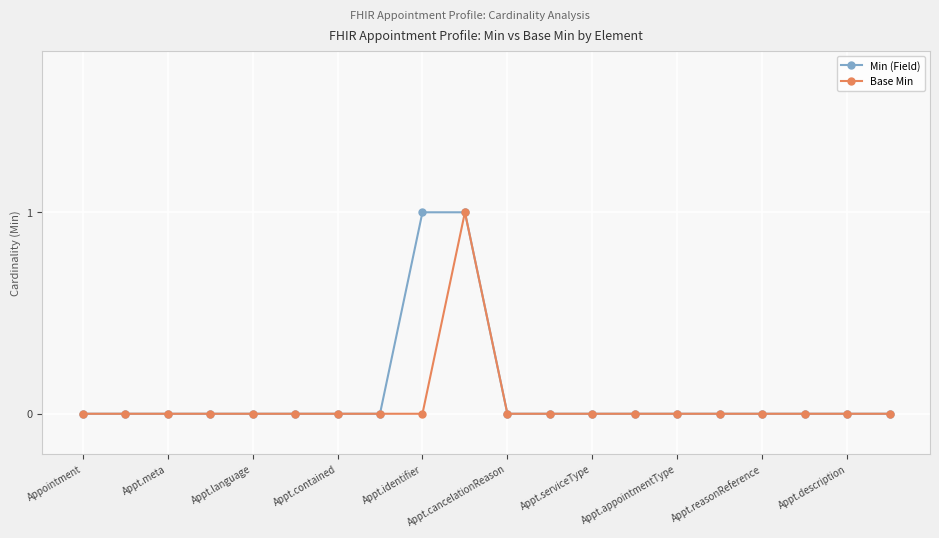

True or false: Min (Field) has a value of 0 at Appointment.

True